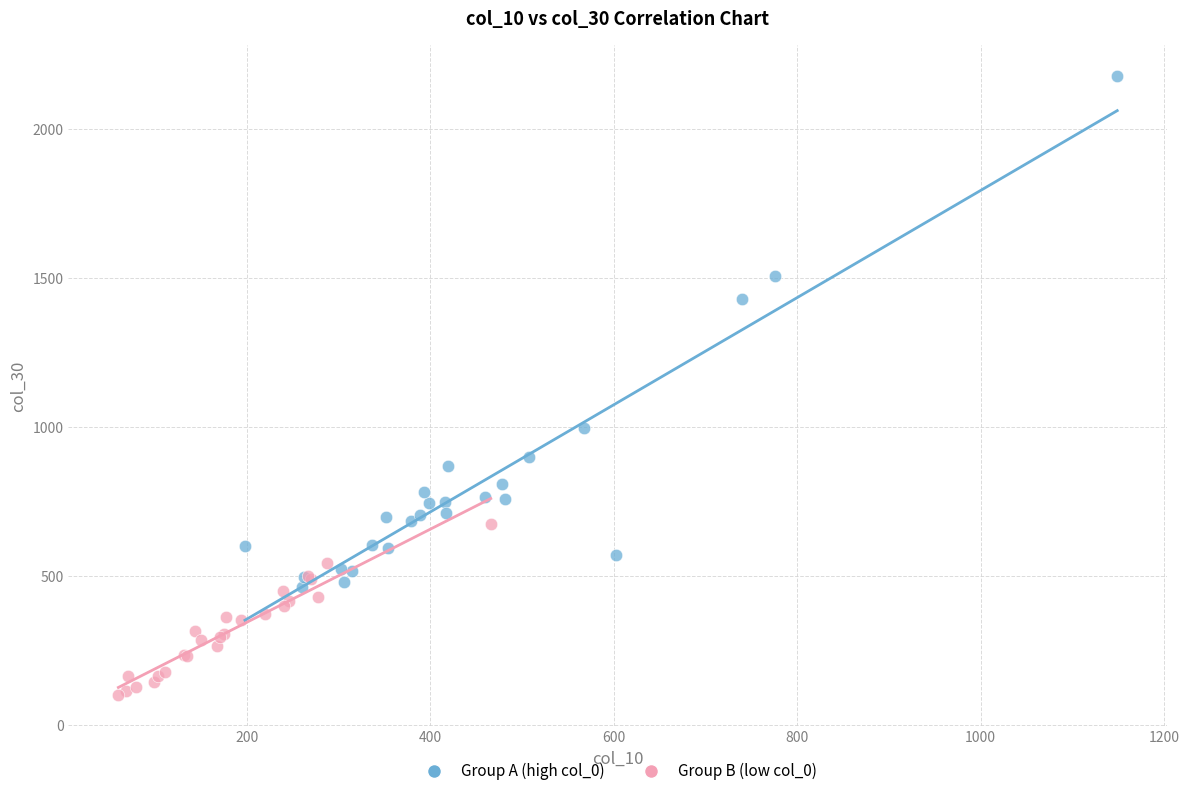

Which series contains the highest Y value?

Group A (high col_0)